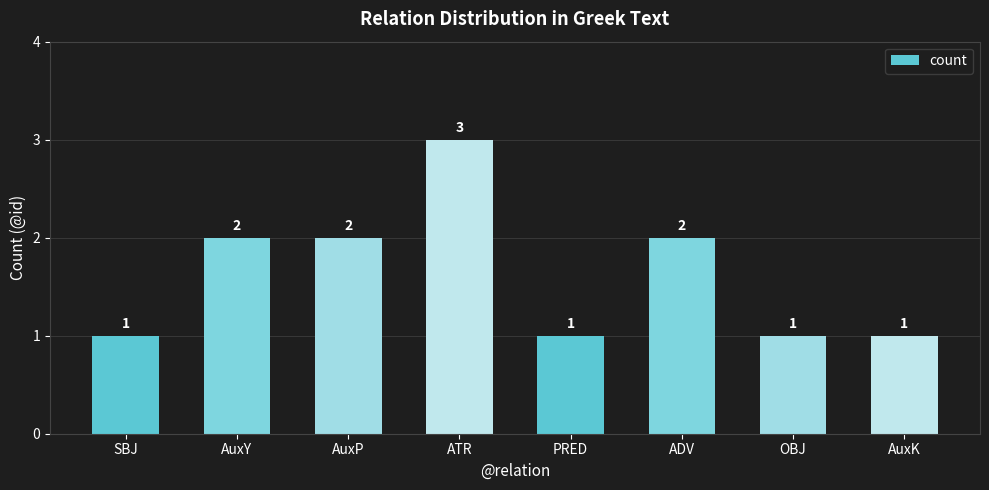

True or false: the data shows 2 at AuxP.

True